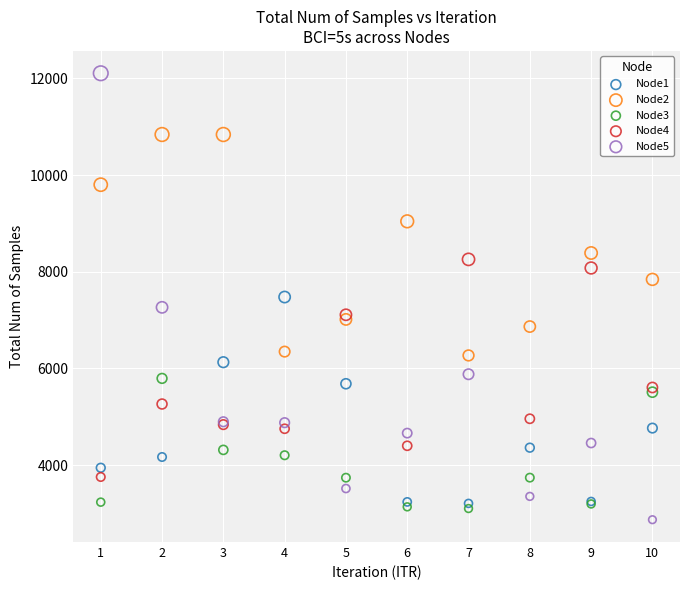

What is the X range (max minus min) for the scatter plot?

9